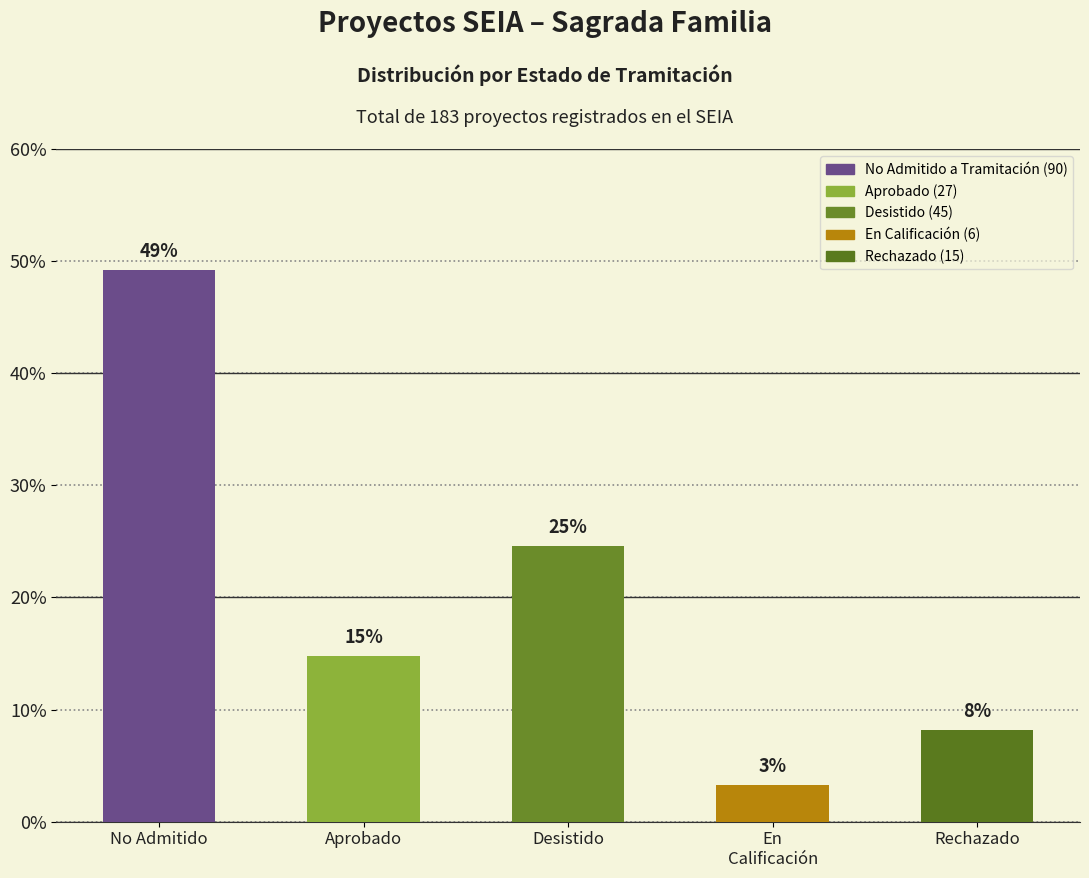

What is the difference between the values at Aprobado and Rechazado?

6.6